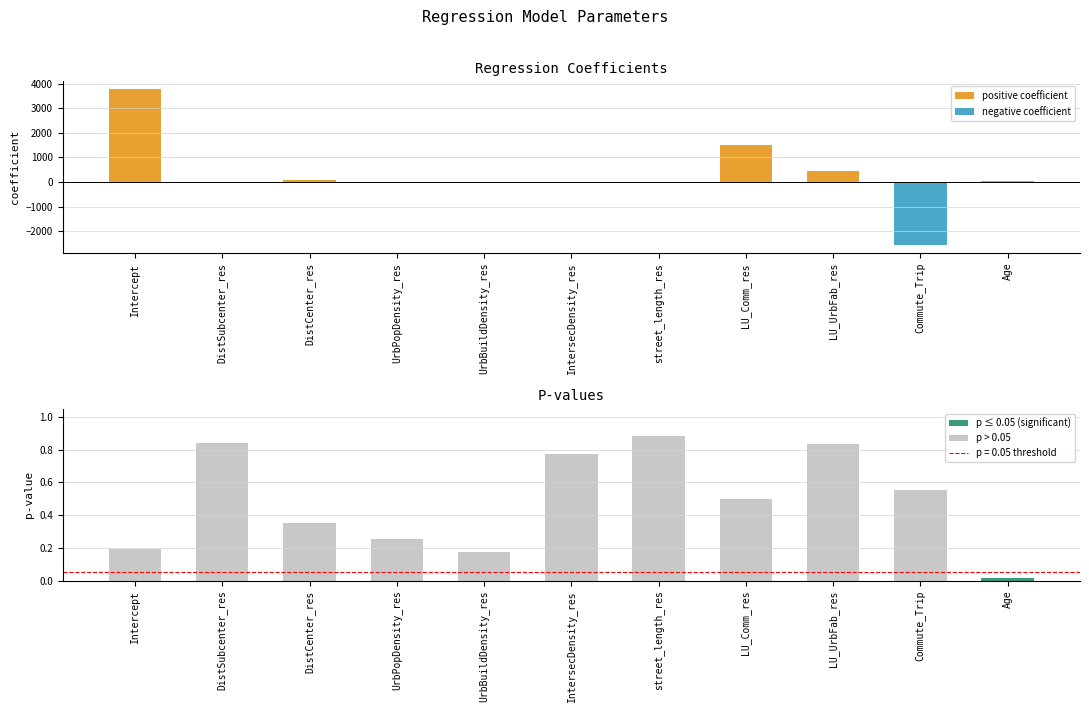

True or false: coefficient has a value of 138.4 at DistCenter_res.

False